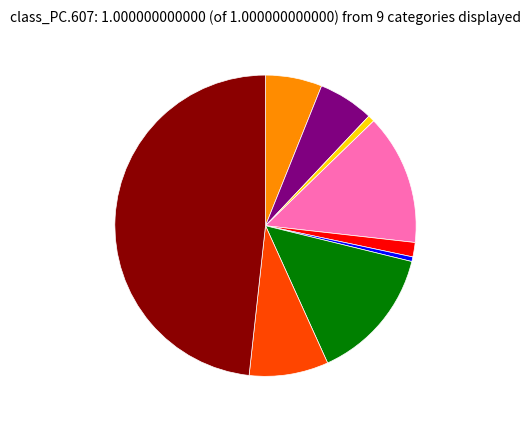

Does any single category account for the majority?

No